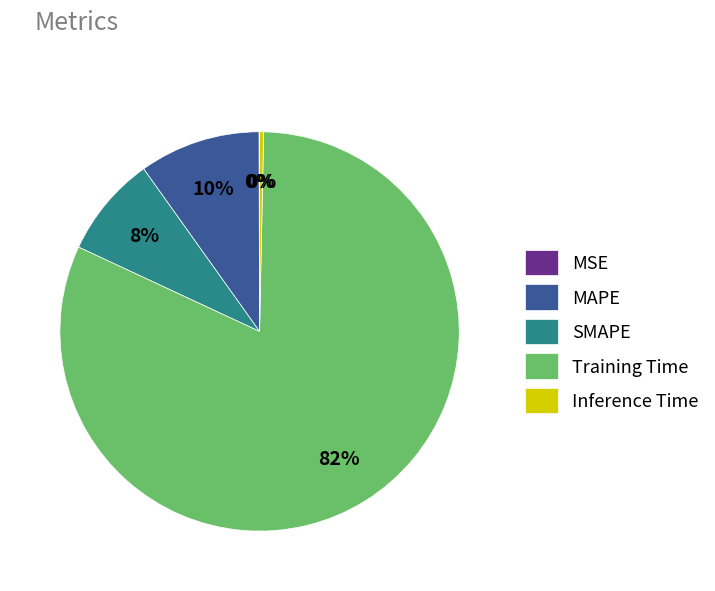

To the nearest percent, what is the difference between the largest and smallest slice percentages?

82%